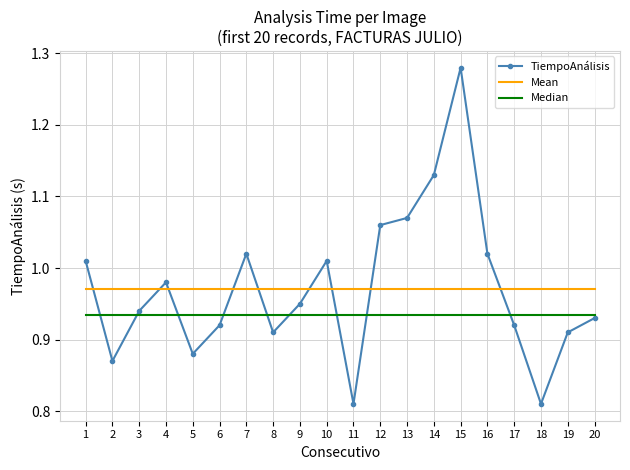

List the series in order of their peak value, highest first.

TiempoAnálisis, Mean, Median